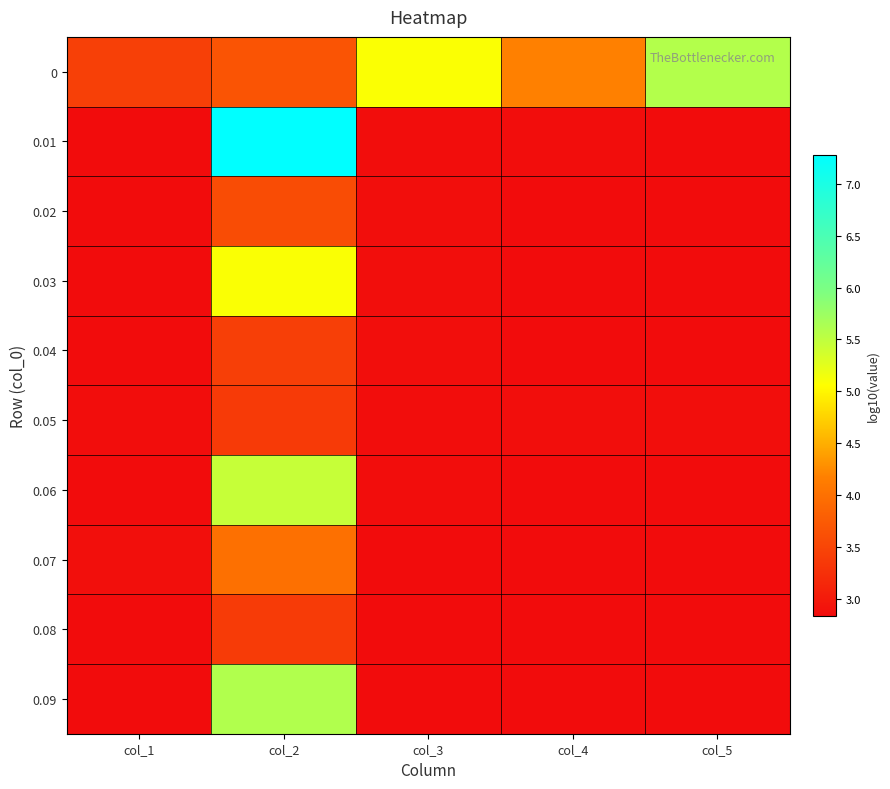

At col_3, list the series in order from smallest to largest.

0.08, 0.09, 0.07, 0.05, 0.06, 0.01, 0.03, 0.02, 0.04, 0